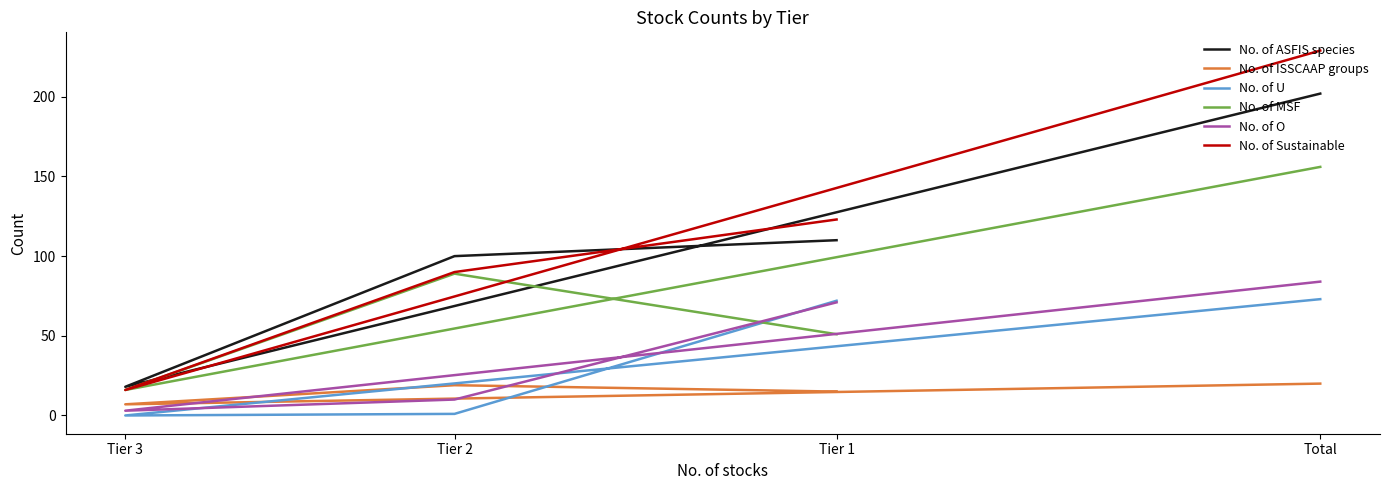

Between which two adjacent categories do No. of ASFIS species and No. of Sustainable first intersect?

Tier 1 and Tier 2